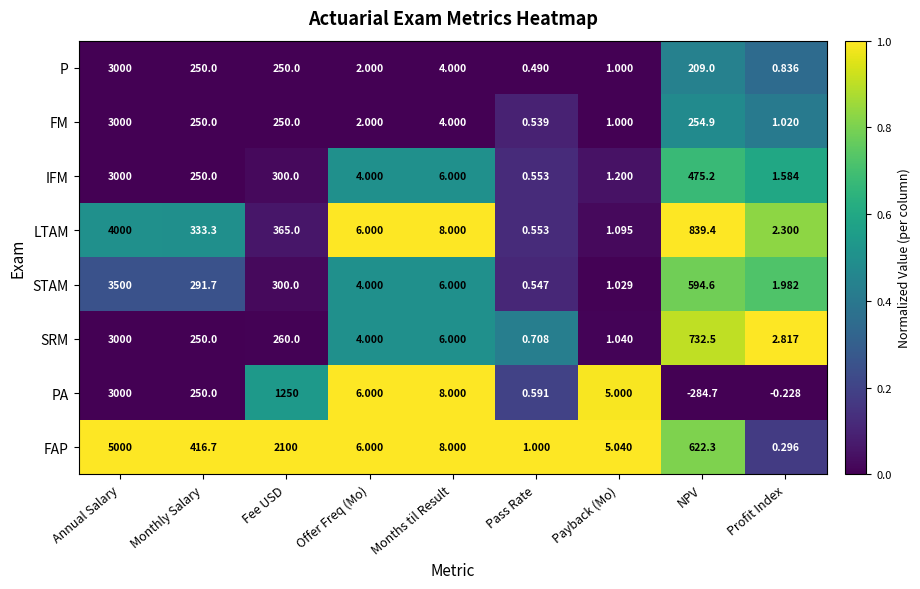

At which label is FM closest to 1500?

NPV